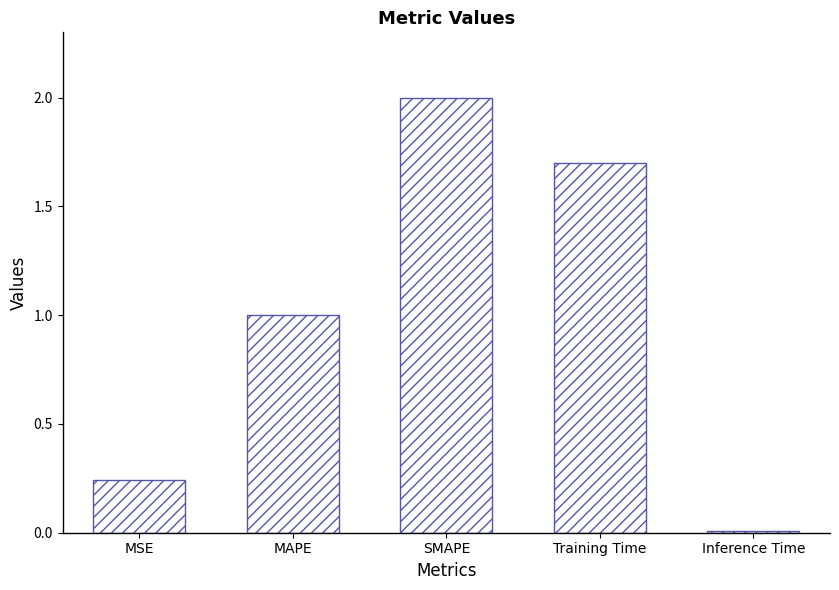

How many data points are above 1?

3